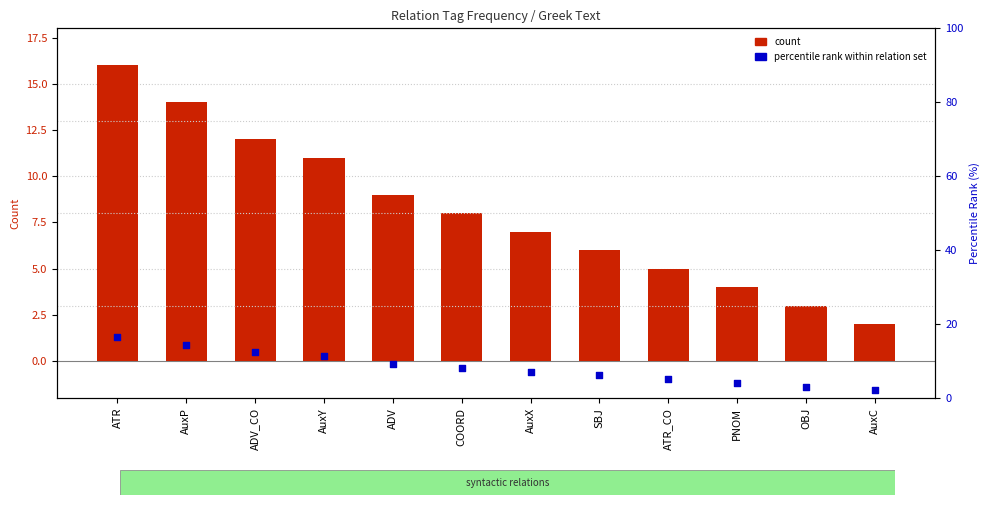

Which series reaches the minimum Y coordinate?

count